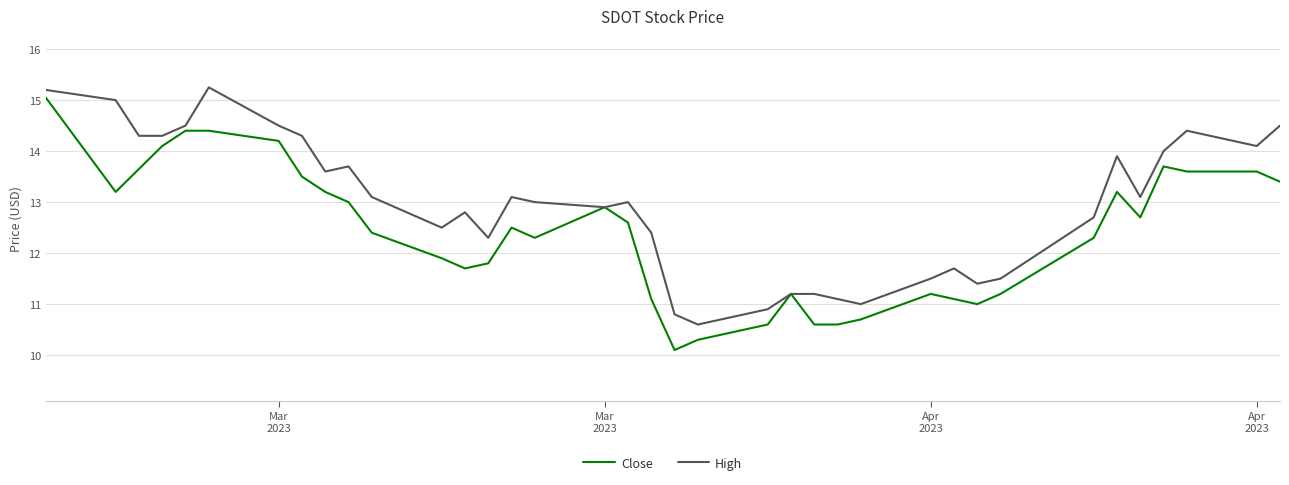

Rank the series by their average value, from lowest to highest.

Close, High